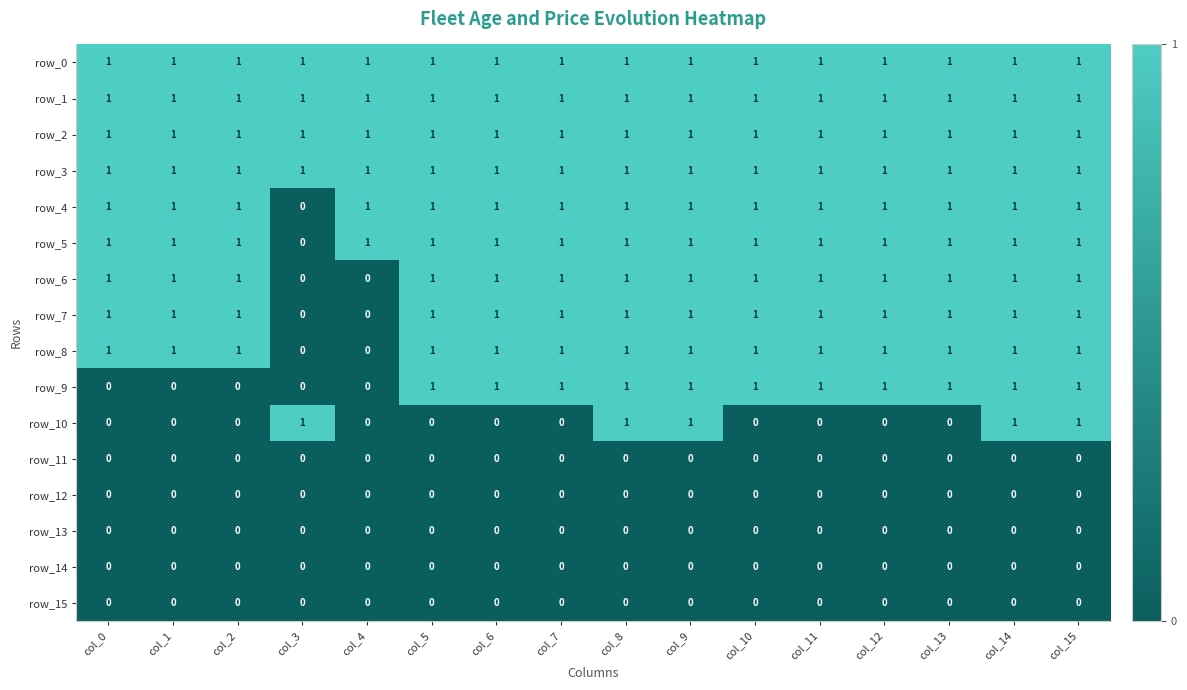

Which series changed the most between col_2 and col_12?

row_9